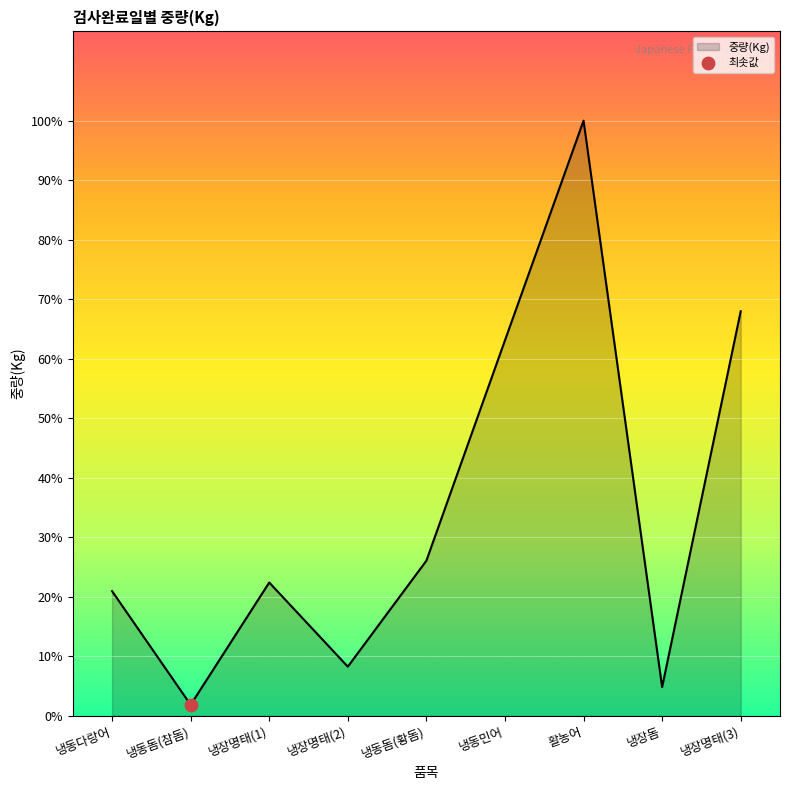

Which has a higher value, 냉장명태(2) or 냉동돔(황돔)?

냉동돔(황돔)